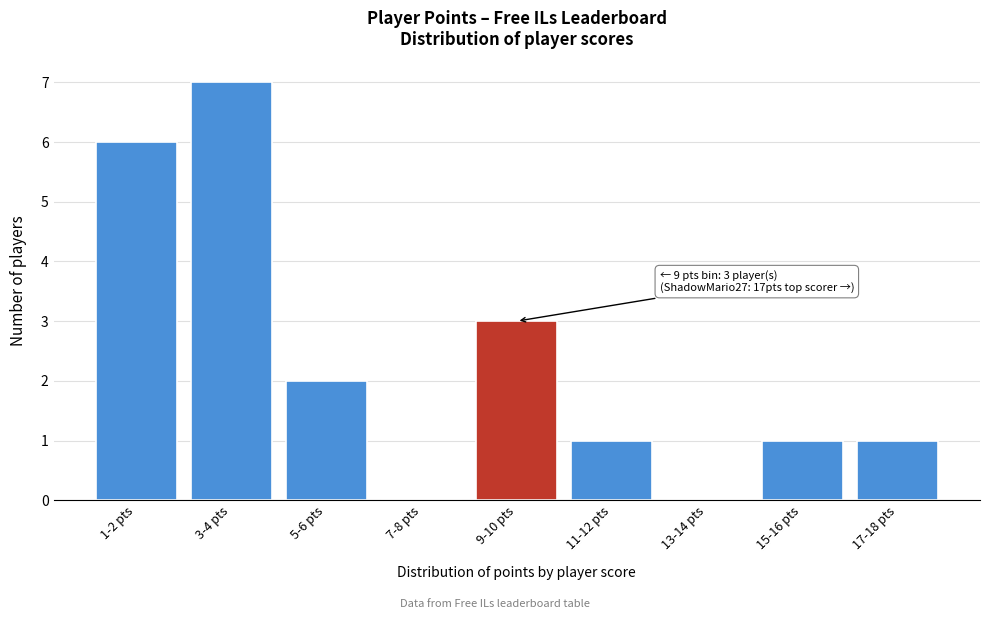

Reading right to left, list all the values displayed in this chart.

17-18 pts=1	15-16 pts=1	13-14 pts=0	11-12 pts=1	9-10 pts=3	7-8 pts=0	5-6 pts=2	3-4 pts=7	1-2 pts=6